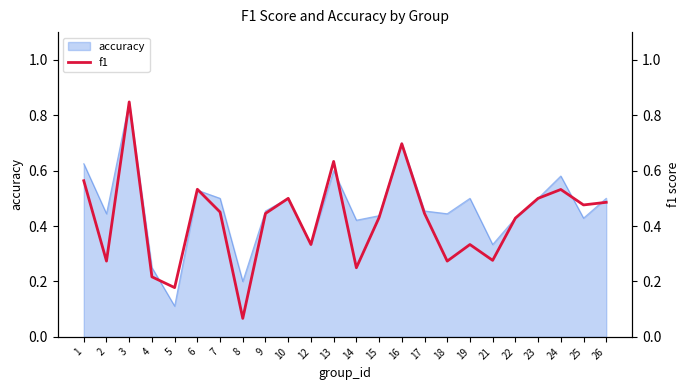

List the labels in order of value, largest first.

3, 16, 13, 1, 6, 24, 10, 23, 26, 25, 7, 9, 17, 15, 22, 12, 19, 21, 2, 18, 14, 4, 5, 8